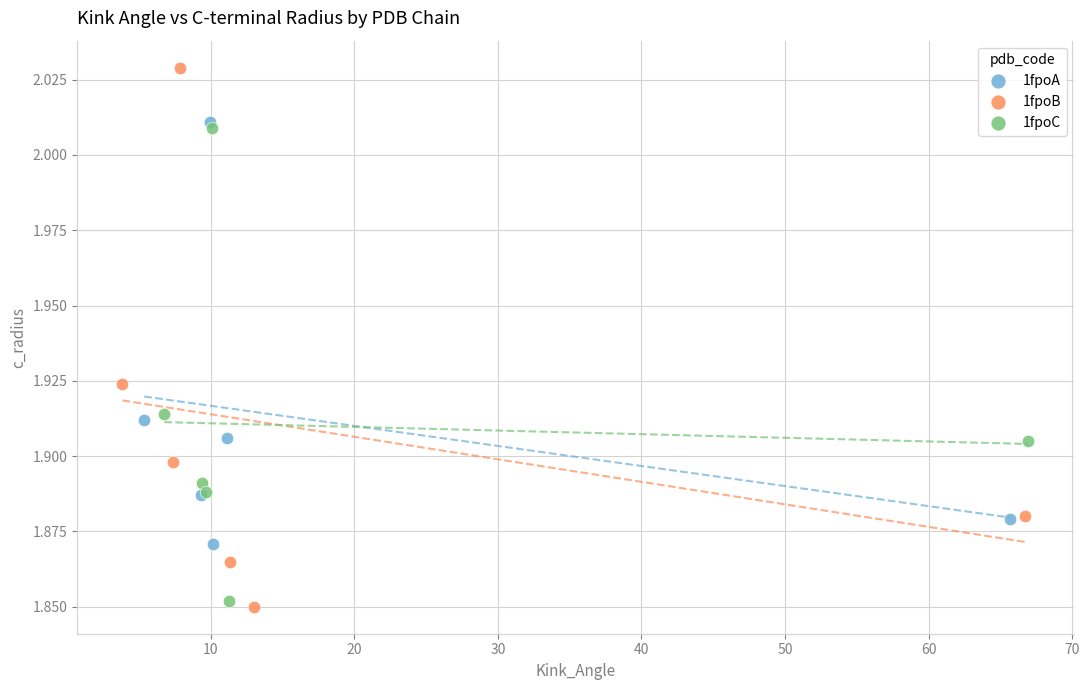

Which series has the largest Y range (max minus min)?

1fpoB